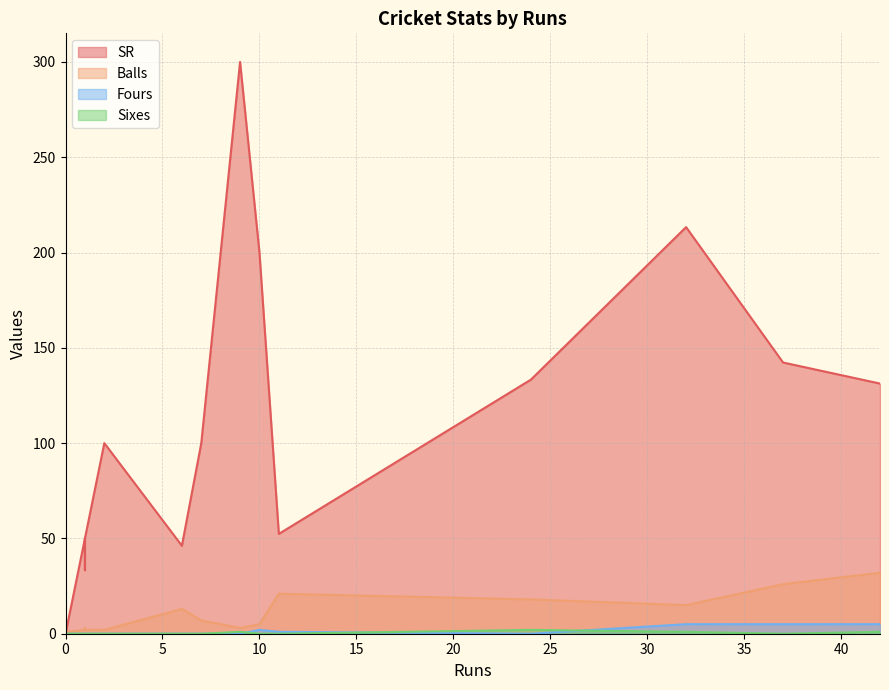

Is the value of Balls at 7 greater than the value of Sixes at 42?

Yes